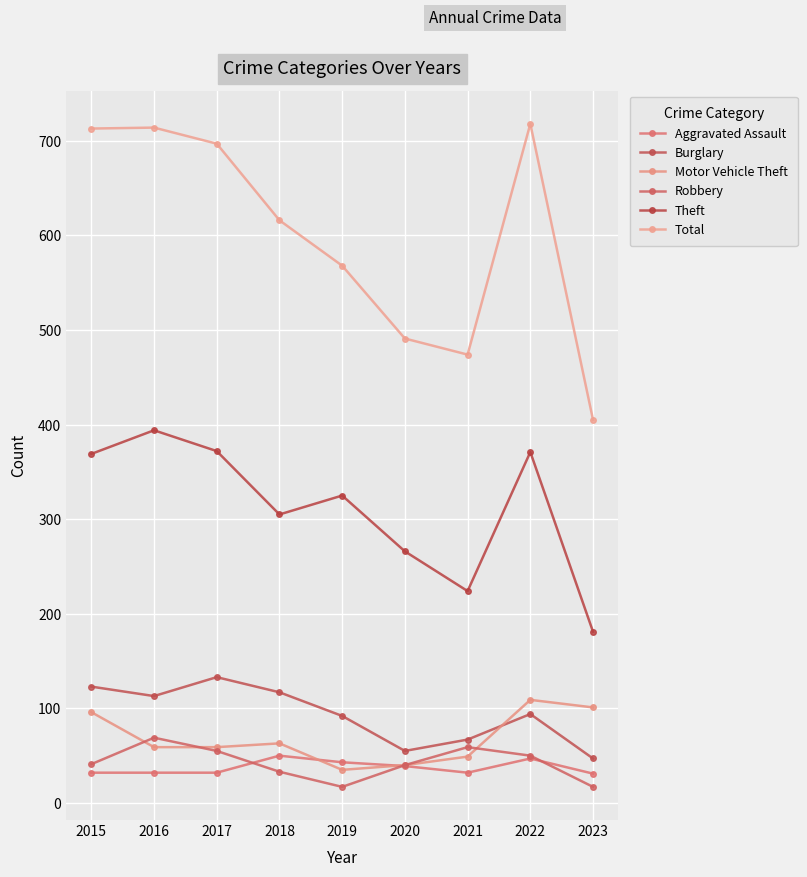

In Total, how many points are higher than both neighbors (excluding endpoints)?

2